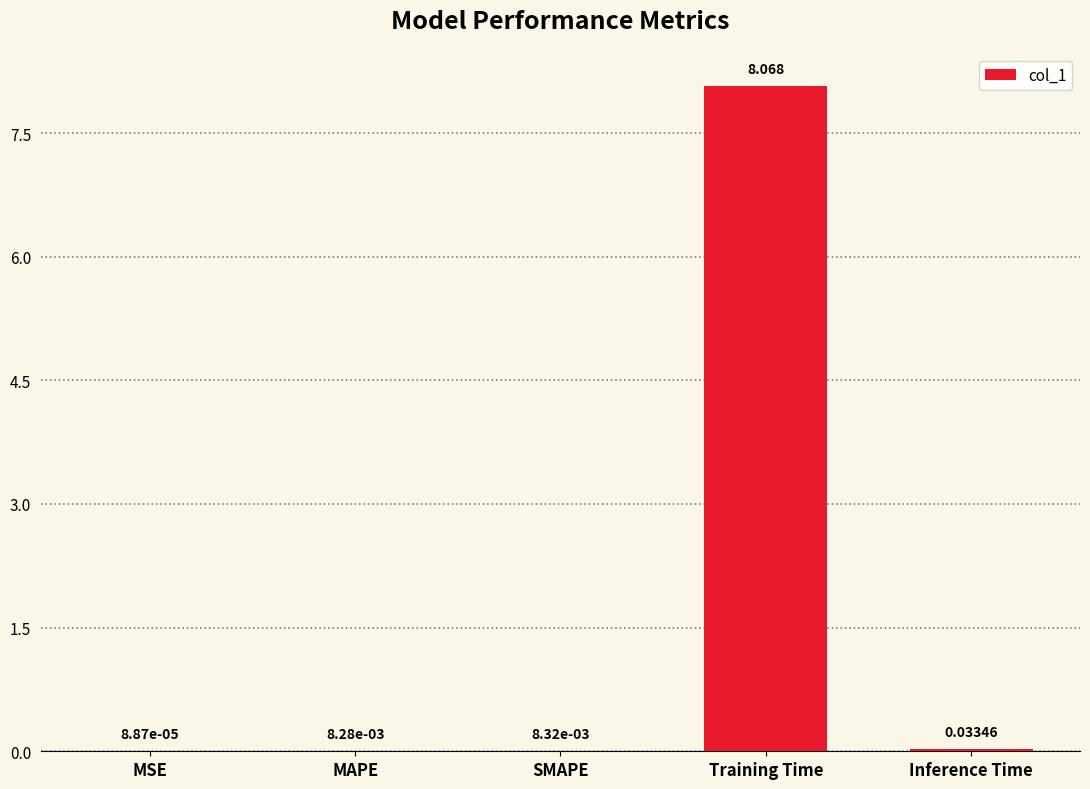

Which has a higher value, Inference Time or MAPE?

Inference Time